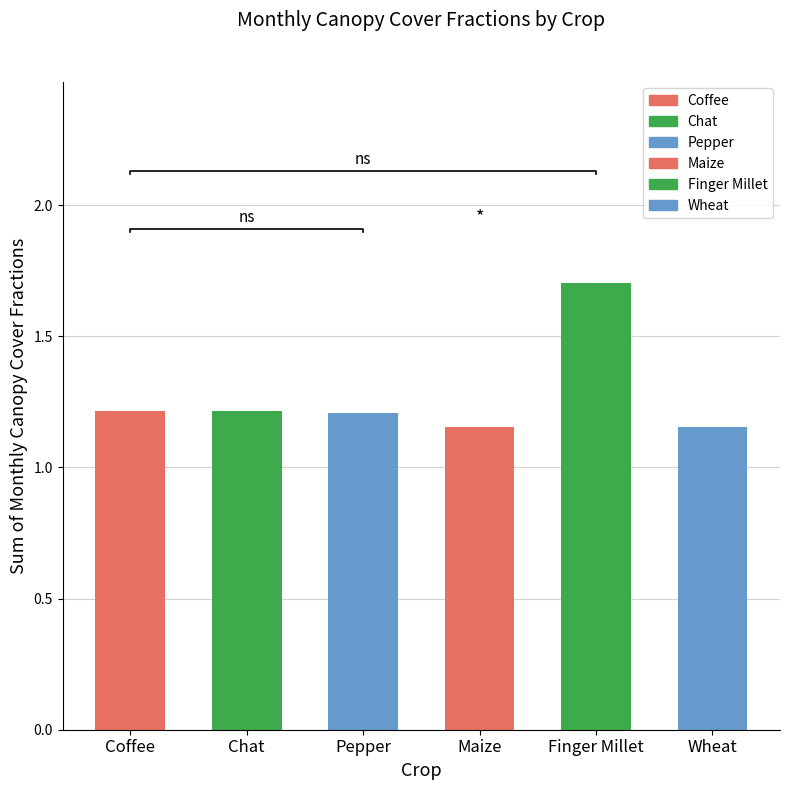

What is the difference between the second highest and second lowest values in the Finger Millet series?

0.5